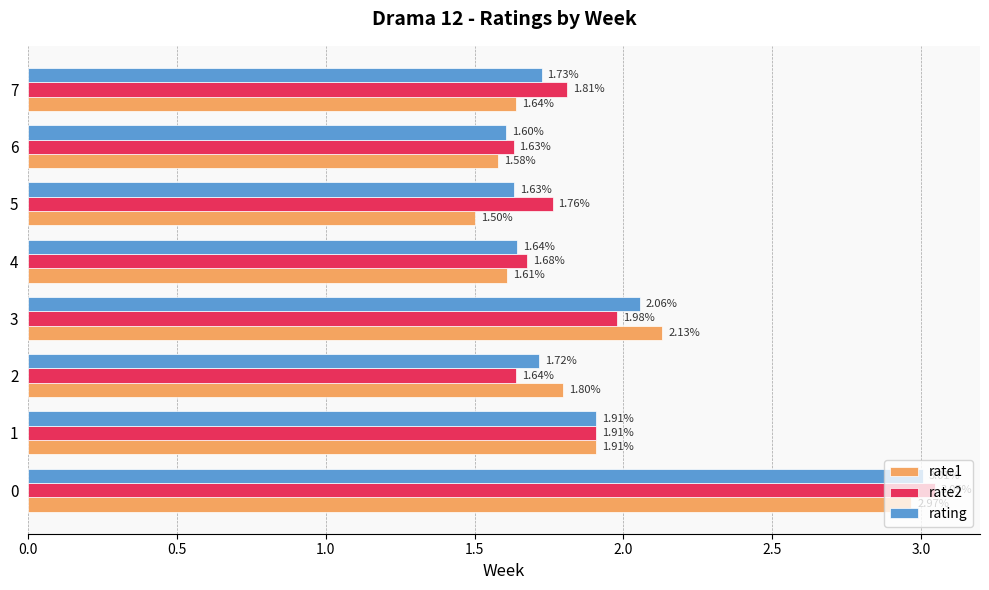

Rank the series by their average value, from lowest to highest.

rate1, rating, rate2